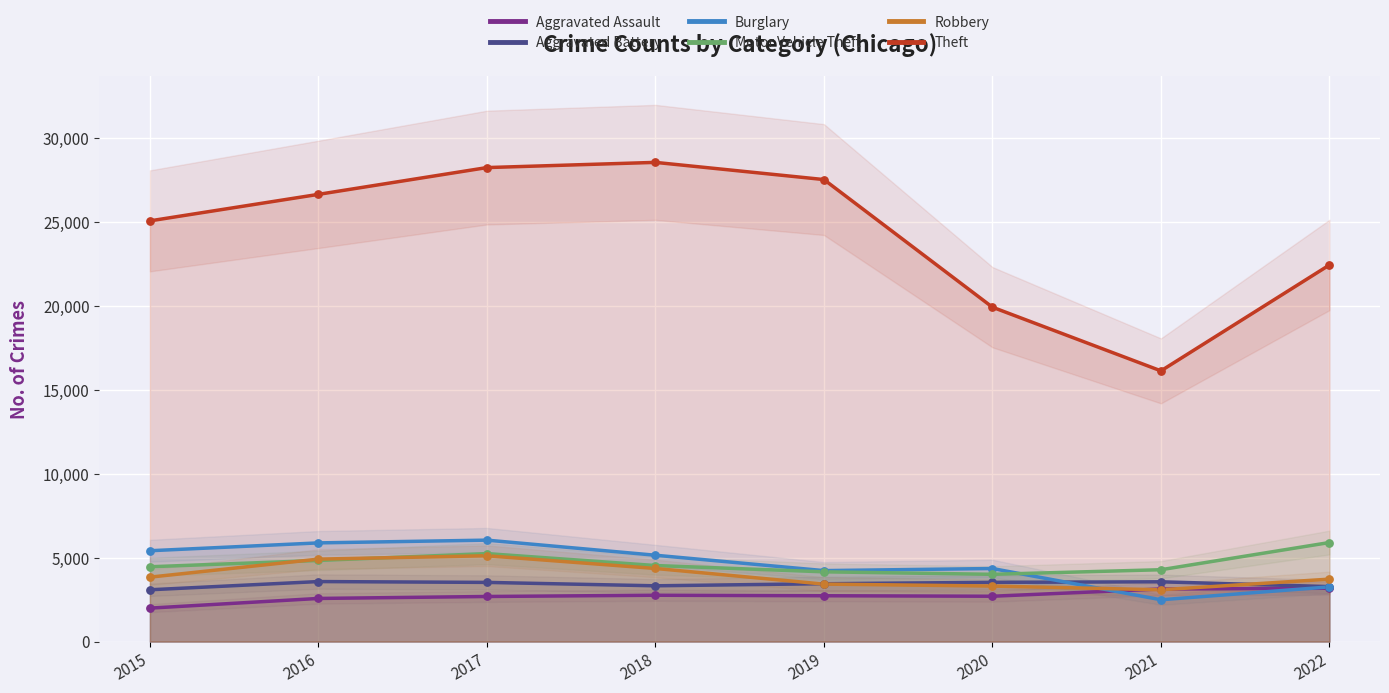

Which series reaches the maximum Y coordinate?

Theft